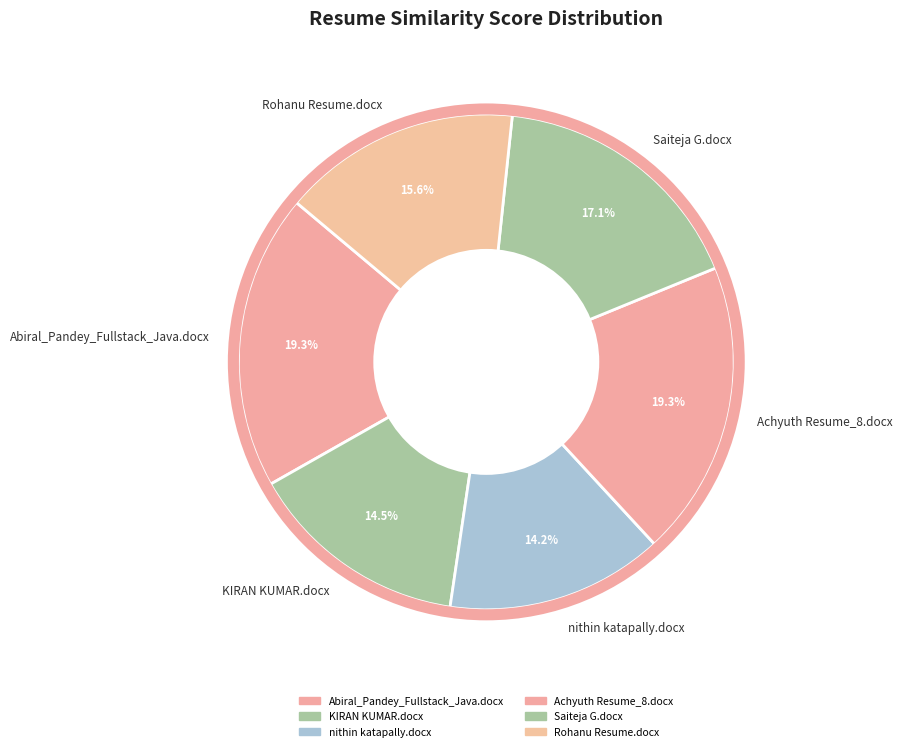

Approximately how many times larger is the value at Abiral_Pandey_Fullstack_Java.docx compared to Achyuth Resume_8.docx?

1.0